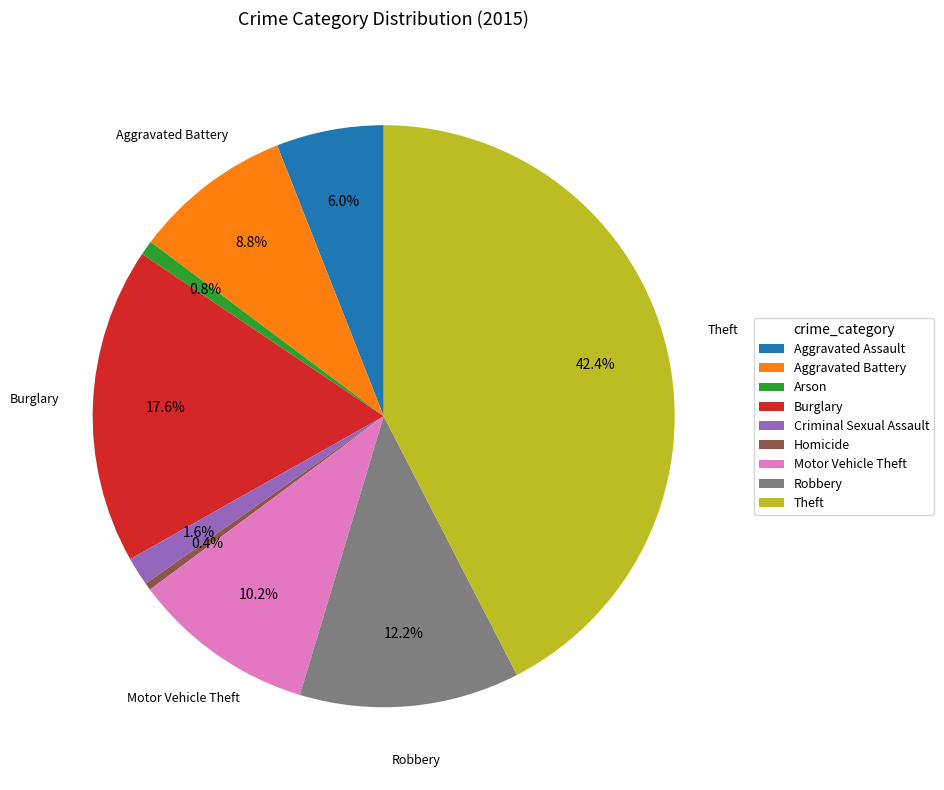

Does Motor Vehicle Theft account for over 50% of the chart?

No